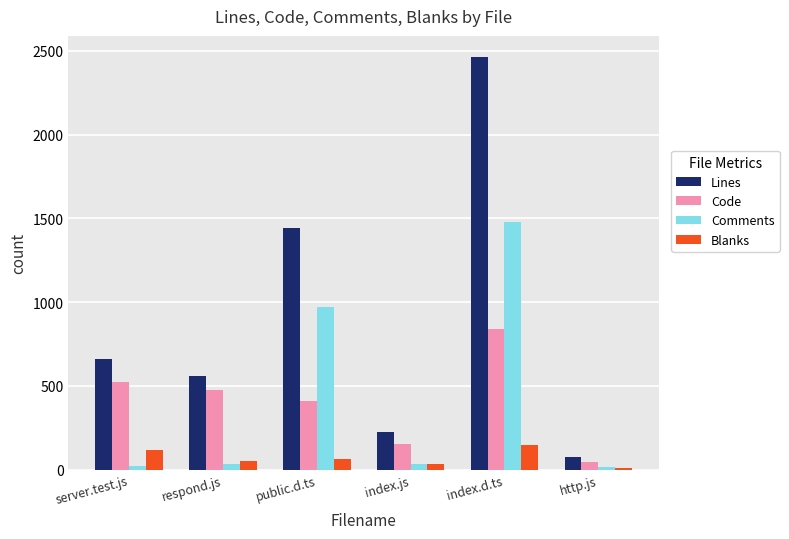

What is the minimum value for Code?

49